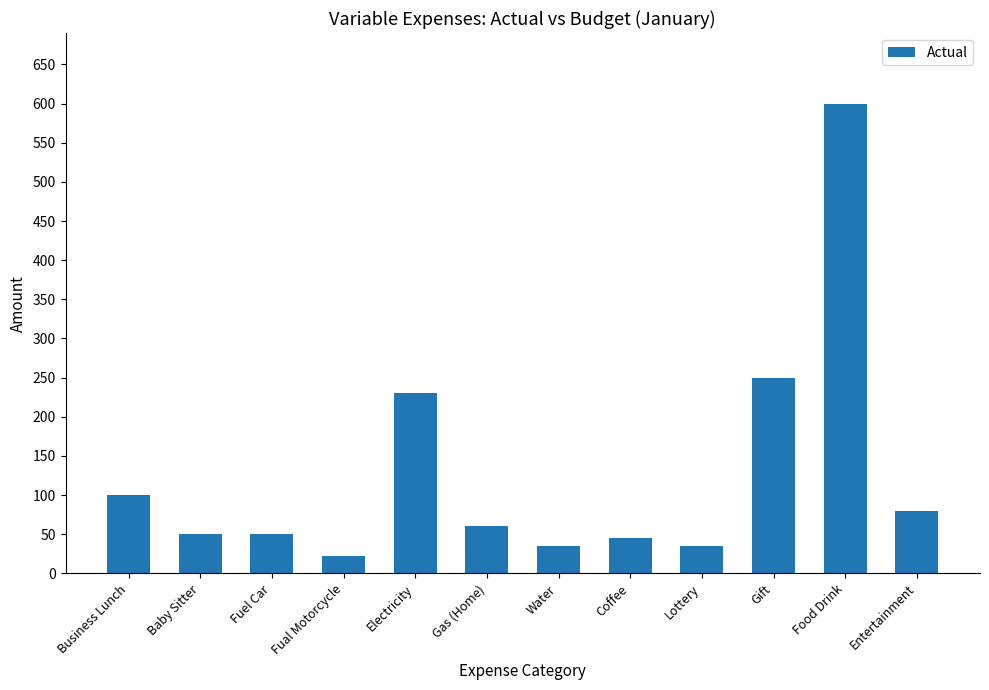

What is the change in value from Fual Motorcycle to Food Drink?

+578